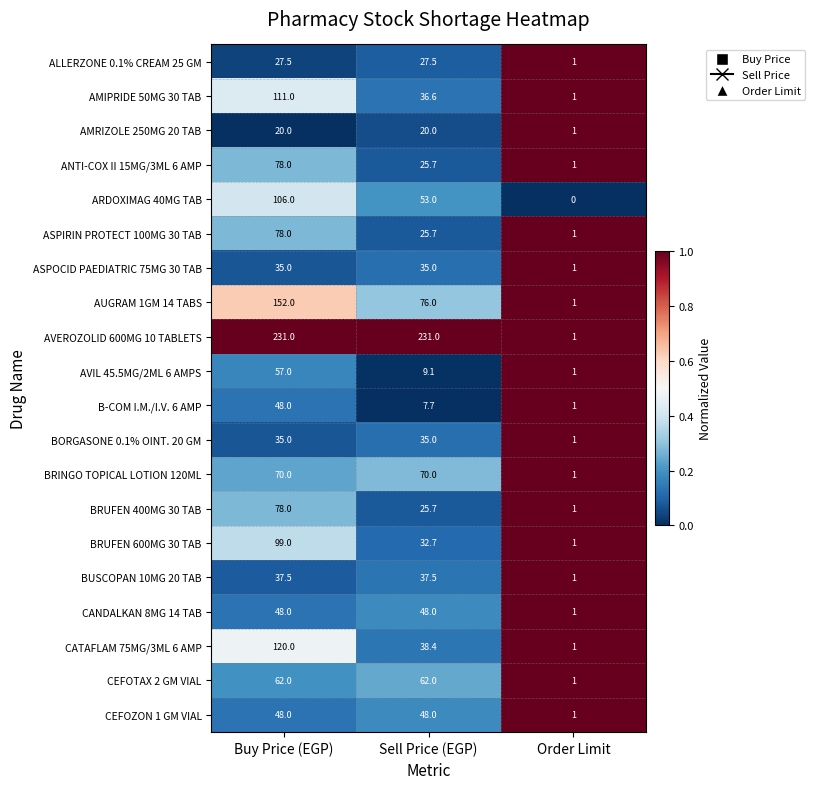

At how many categories does at least one series exceed 0?

3